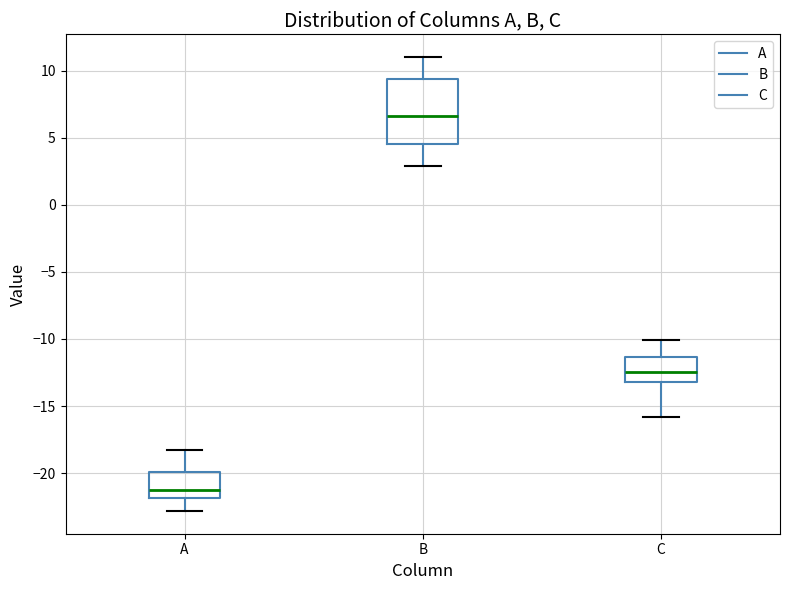

Where is the lower edge of the box for A on the y-axis? The values are not printed on the chart, so give them approximately, as read against the axis.

-22.0